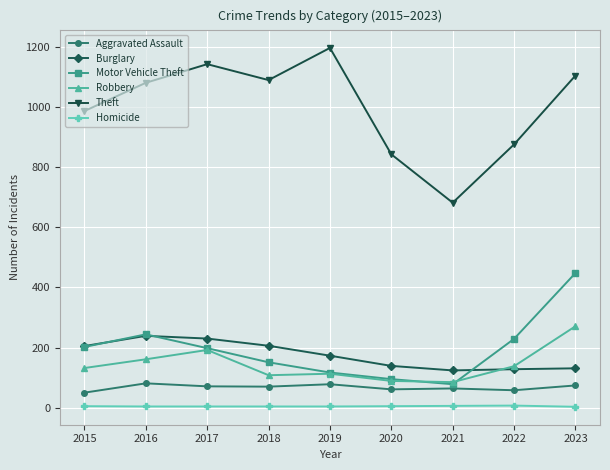

Between 2015 and 2020, which series saw the biggest shift?

Theft